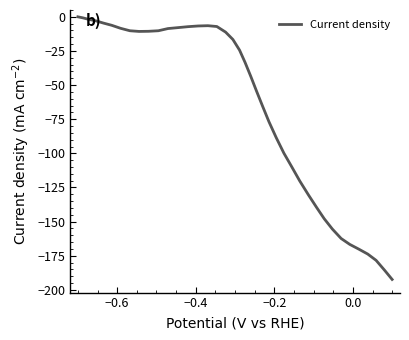

What is the difference between the maximum and minimum values?

192.4